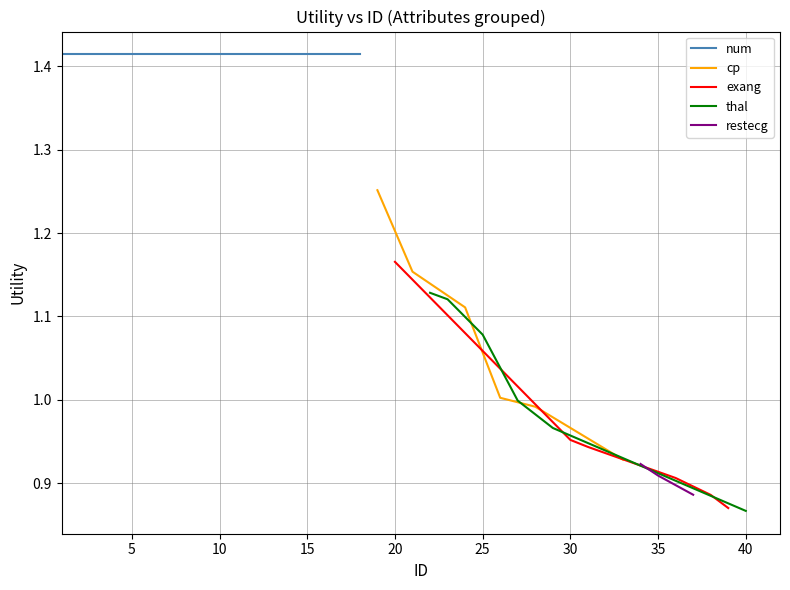

What is the value of the cp / exang / thal point at the 4th from the left?

1.1